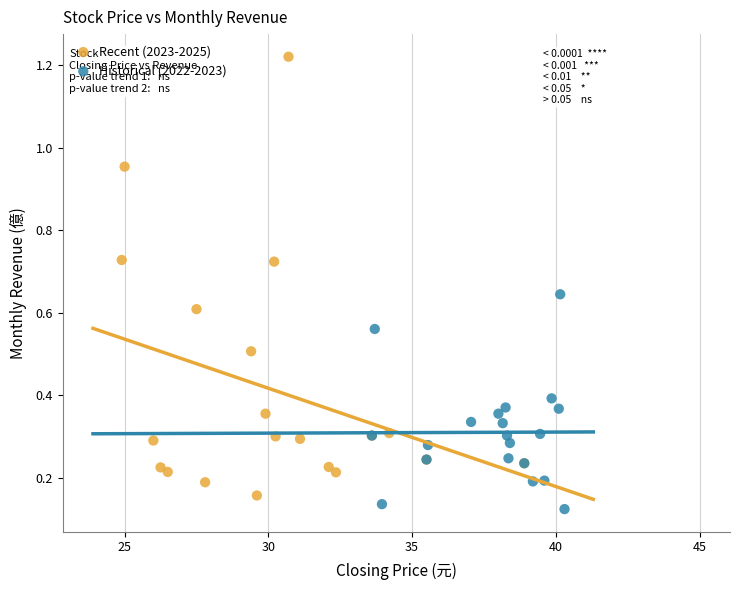

Which series reaches the minimum Y coordinate?

Historical (2022-2023)